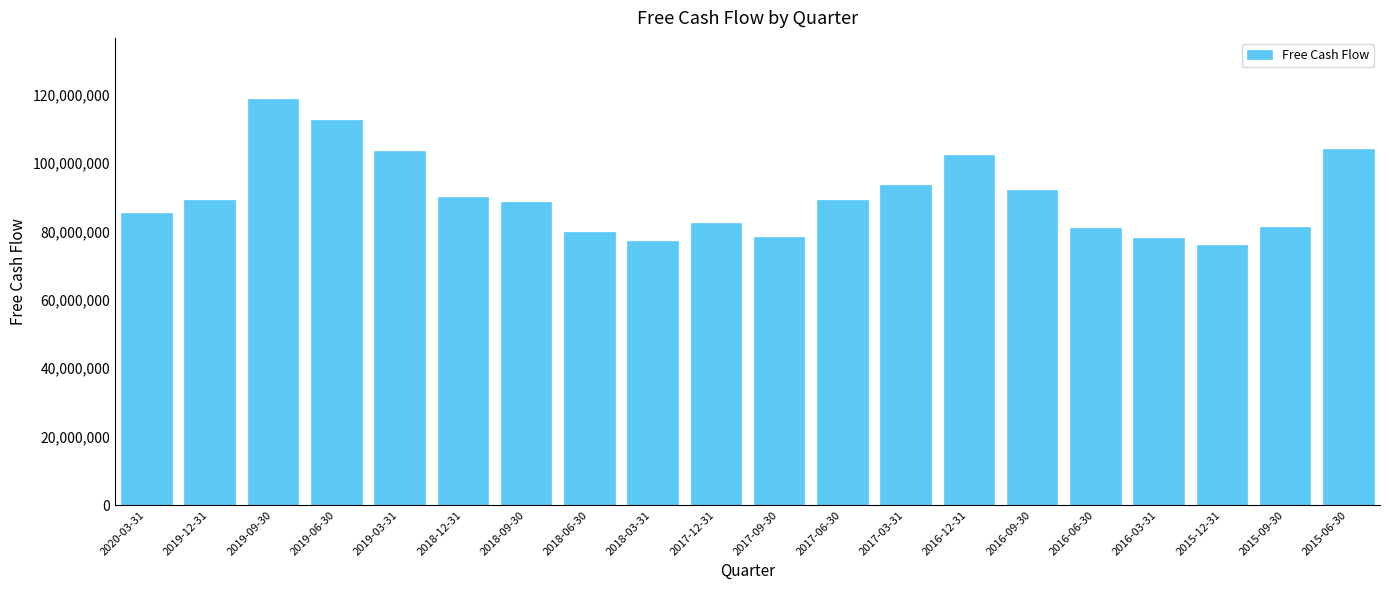

Does the chart contain any negative values?

No